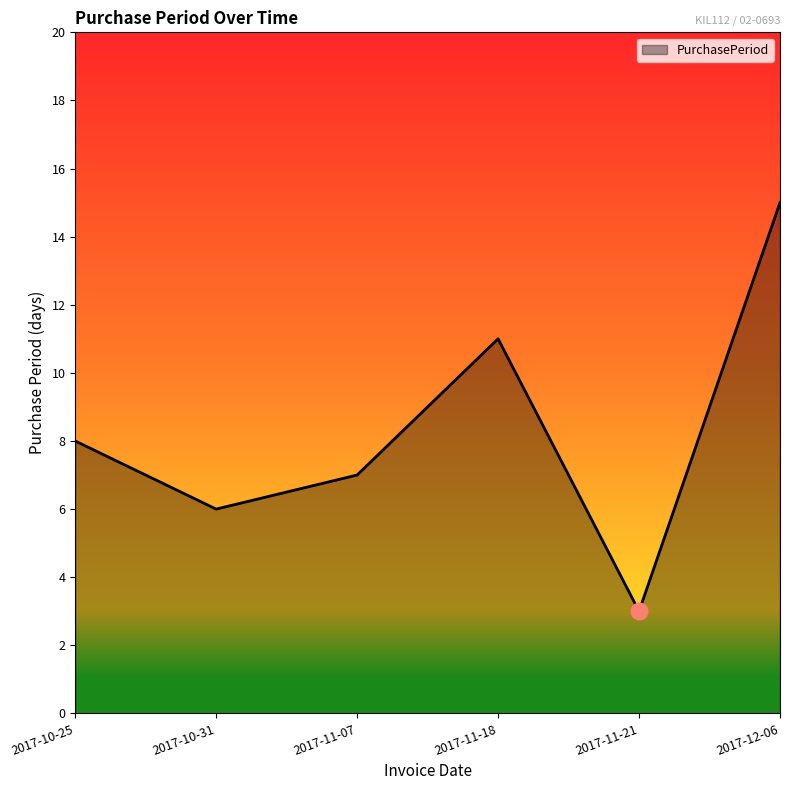

Reading left to right, extract all data points from this chart.

2017-10-25=8	2017-10-31=6	2017-11-07=7	2017-11-18=11	2017-11-21=3	2017-12-06=15